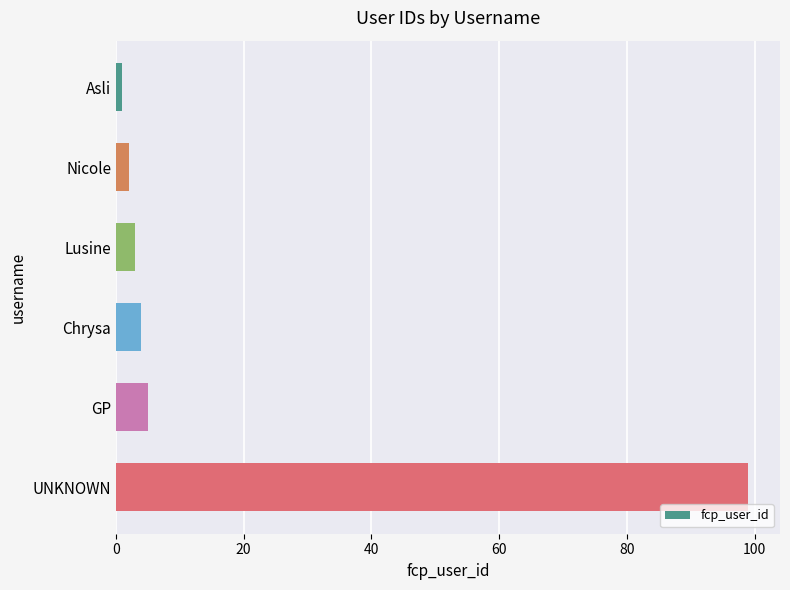

Reading top to bottom, extract all data points from this chart.

1	2	3	4	5	99